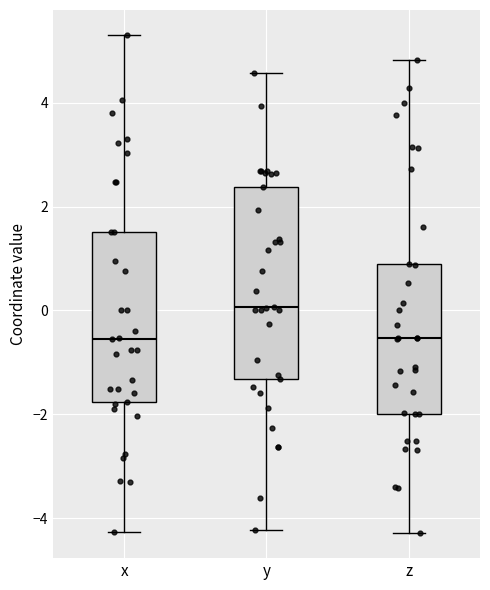

Where does the median line of the box for x sit on the y-axis? The values are not printed on the chart, so give them approximately, as read against the axis.

-0.6